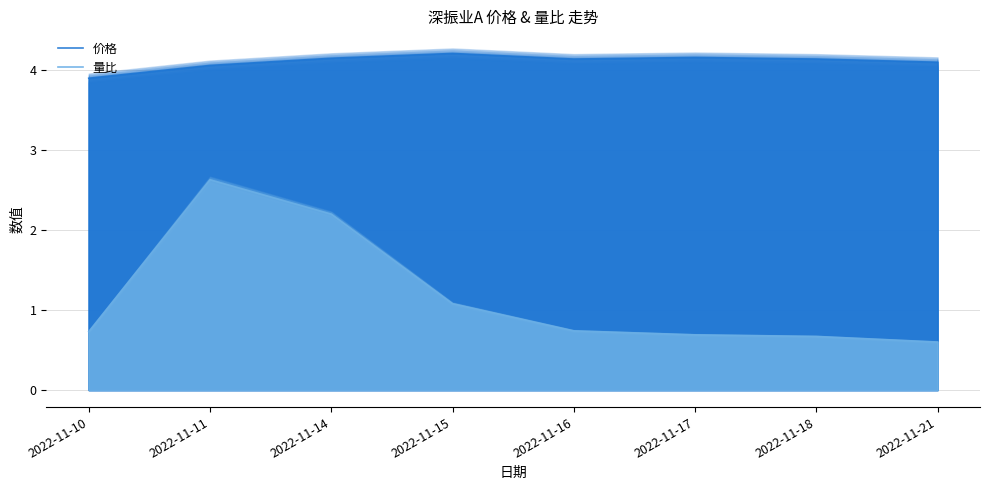

At which label does 价格 first exceed 4?

2022-11-11